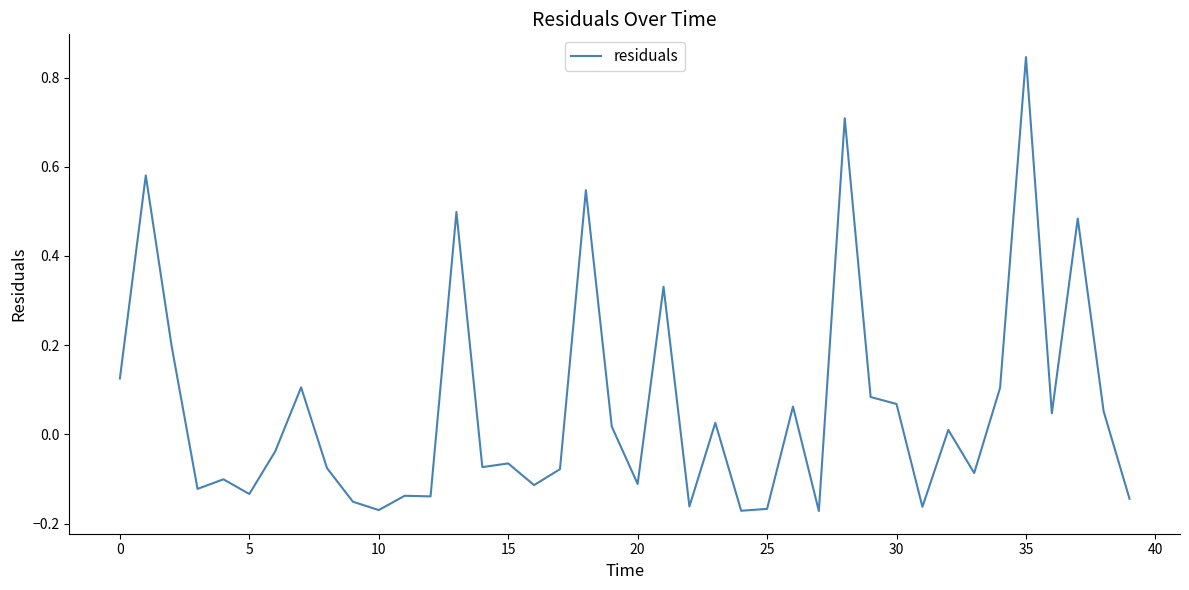

Which category has the highest value across all series?

35